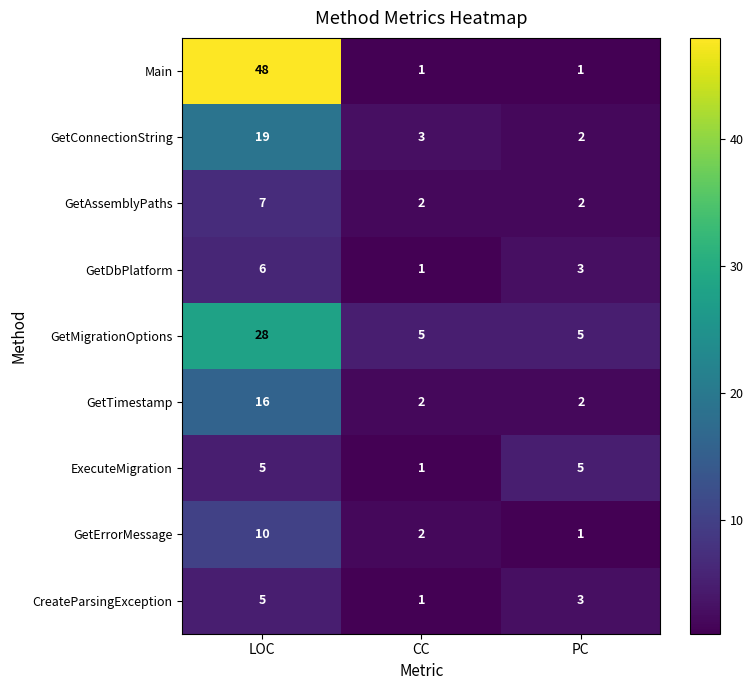

How many Main values are between 1 and 48?

3